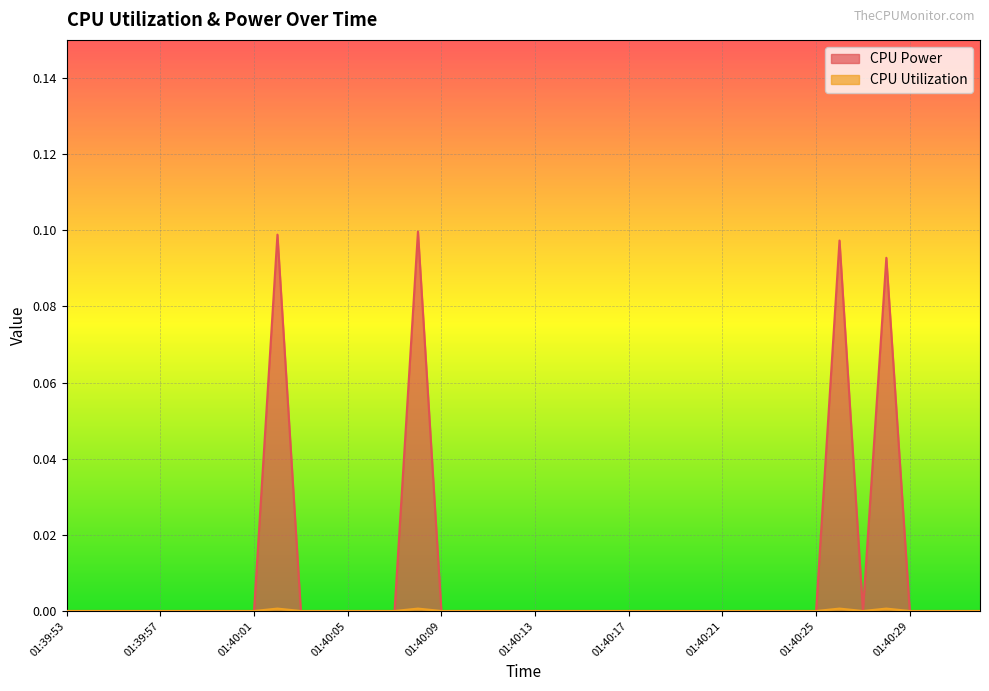

Does the chart display data point markers on the line(s)?

No